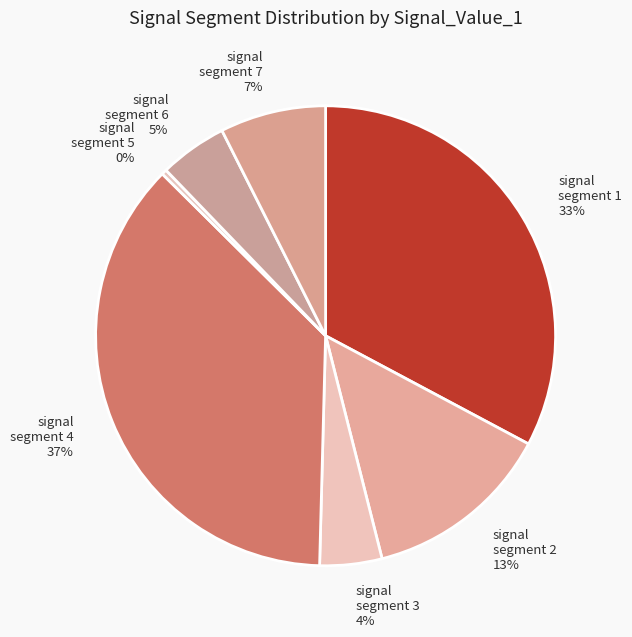

To the nearest percent, what is the difference between the largest and smallest slice percentages?

37%